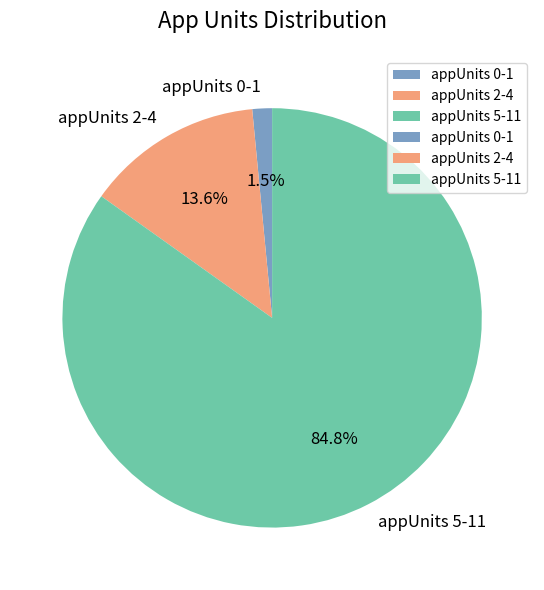

What is the smallest slice in the pie chart?

appUnits 0-1